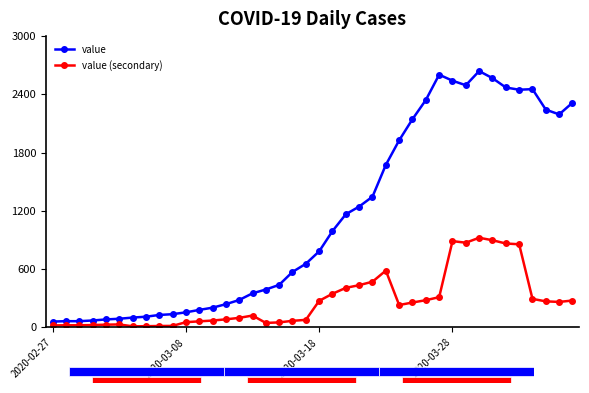

How many categories are shown in the chart?

40